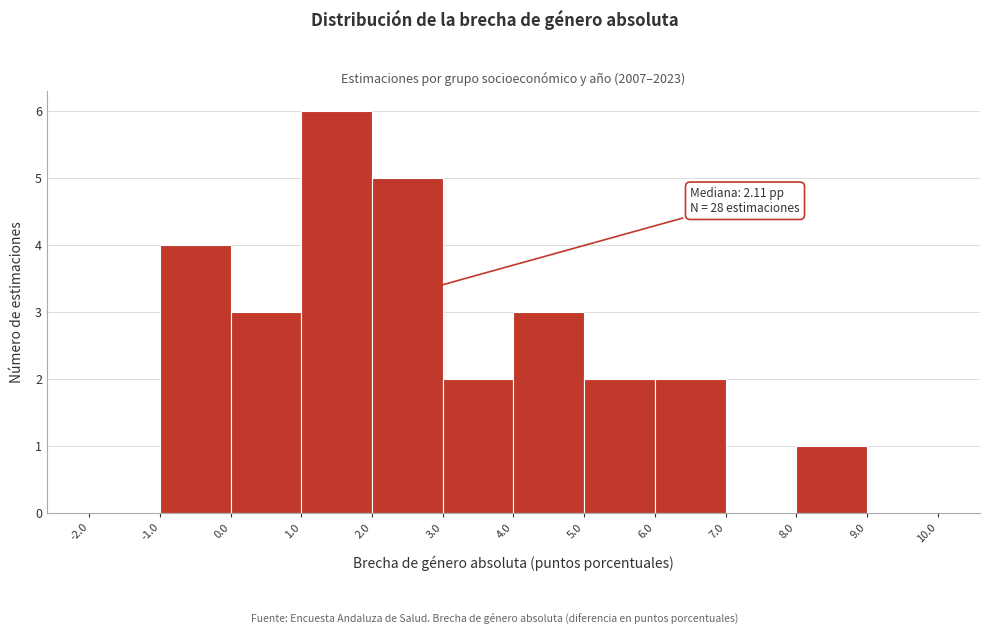

Over which range of the x-axis is the bar tallest?

1.0 to 2.0